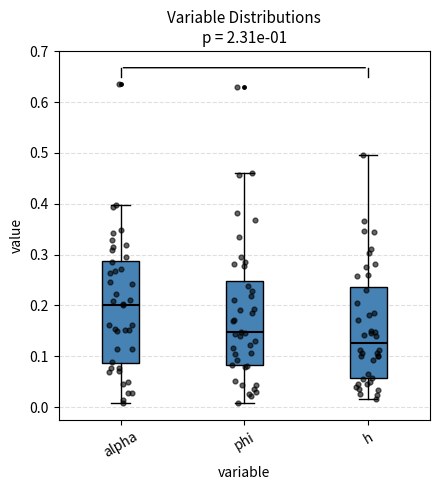

Reading left to right, read every box against the y-axis: the position of its median line, the range the box covers, and the ends of its whiskers. The values are not printed on the chart, so give them approximately, as read against the axis.

alpha: median 0.20, box 0.09 to 0.29, whiskers 0.01 to 0.40
phi: median 0.15, box 0.08 to 0.25, whiskers 0.01 to 0.46
h: median 0.13, box 0.06 to 0.24, whiskers 0.02 to 0.50